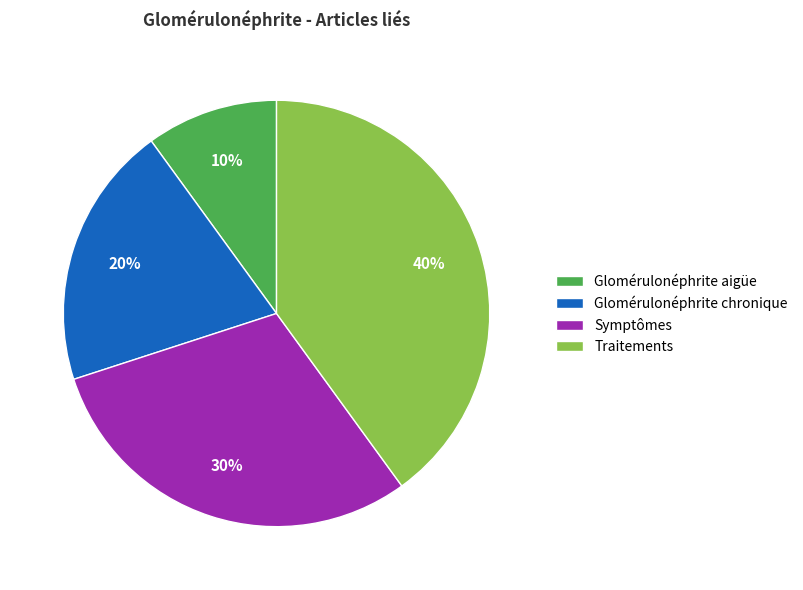

Which slice is the smallest?

Glomérulonéphrite aigüe